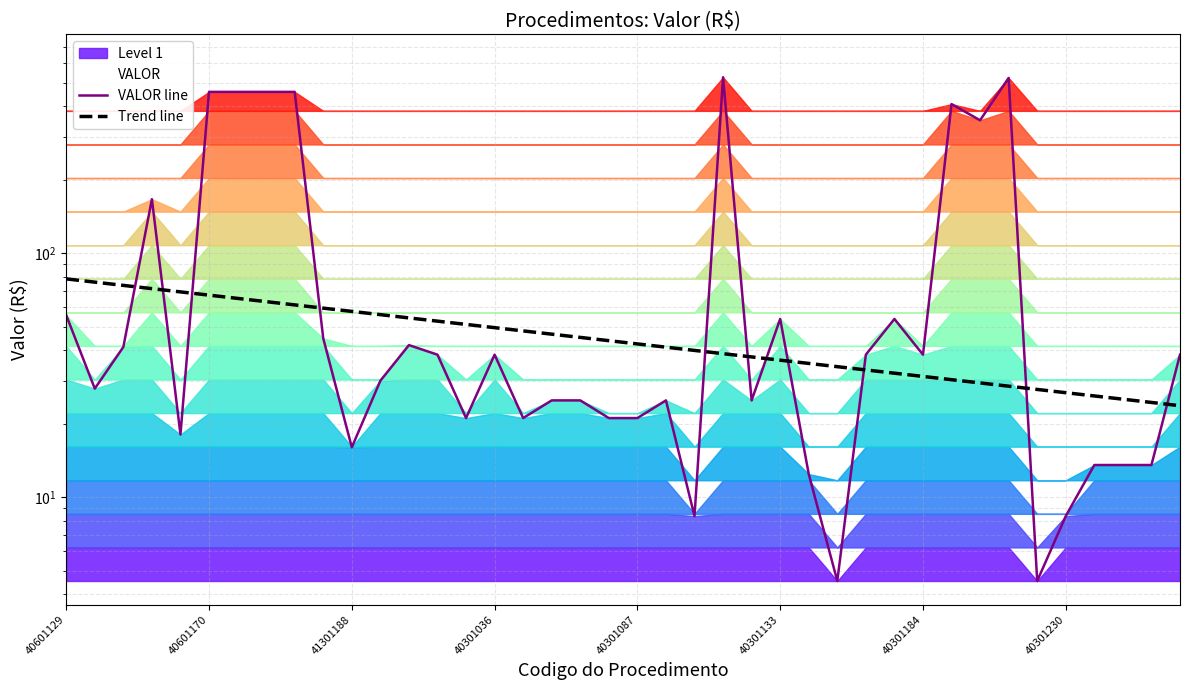

Does the chart display data point markers on the line(s)?

No